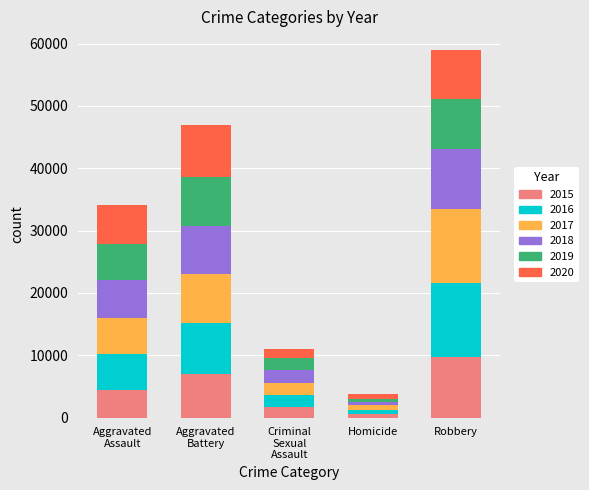

What are all the series names shown in the legend?

2015, 2016, 2017, 2018, 2019, 2020